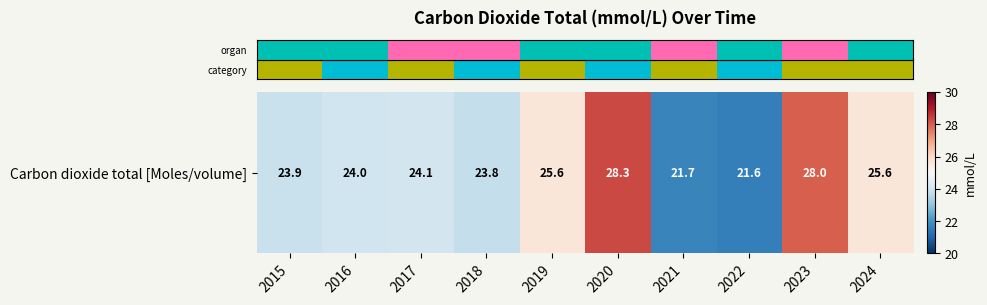

Rank the categories by value from lowest to highest.

2022, 2021, 2018, 2015, 2016, 2017, 2019, 2024, 2023, 2020